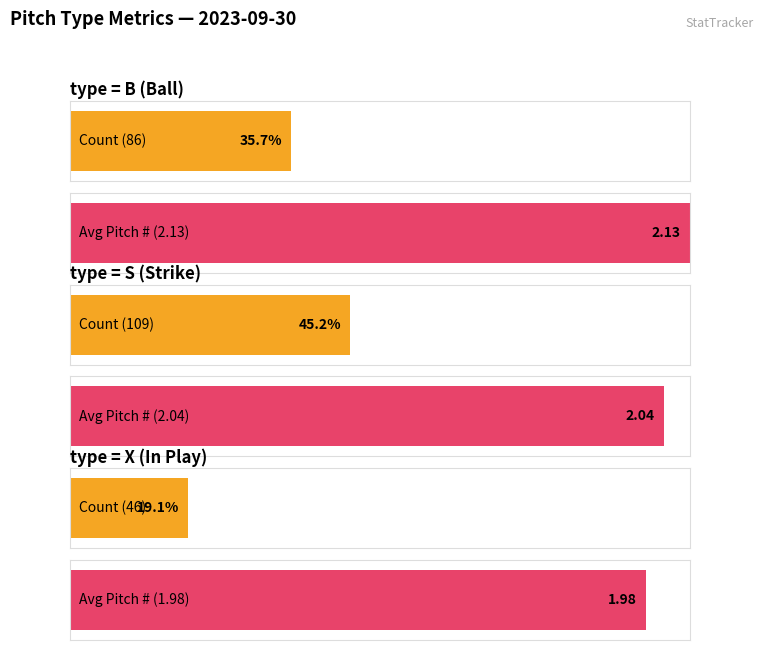

Is it true that X equals 30.5 at B?

False